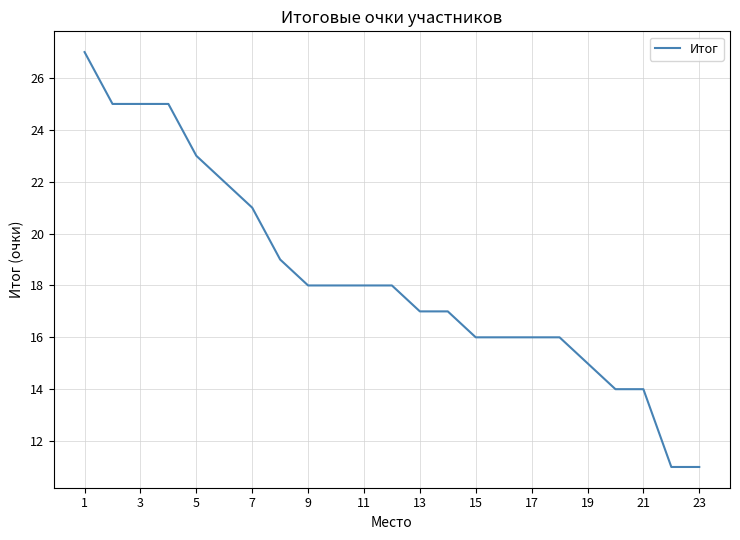

Reading left to right, list all the values displayed in this chart.

27	25	25	25	23	22	21	19	18	18	18	18	17	17	16	16	16	16	15	14	14	11	11